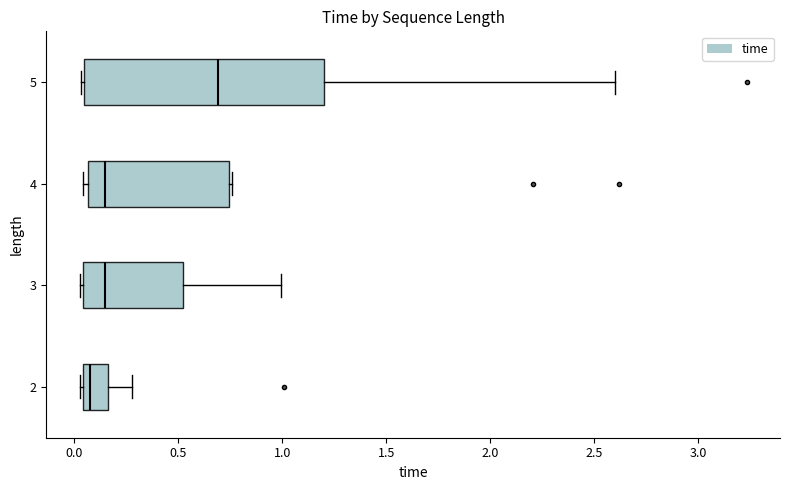

Which box is the widest, from its left edge to its right edge?

5